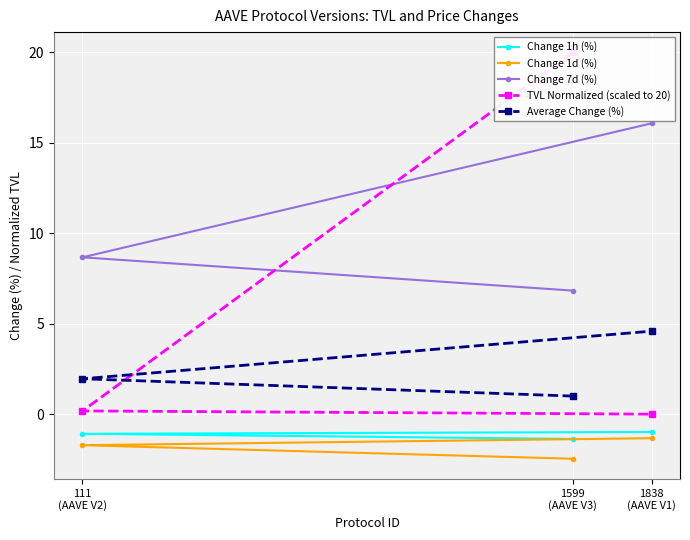

What is the total value across all series at 1599
(AAVE V3)?

24.0